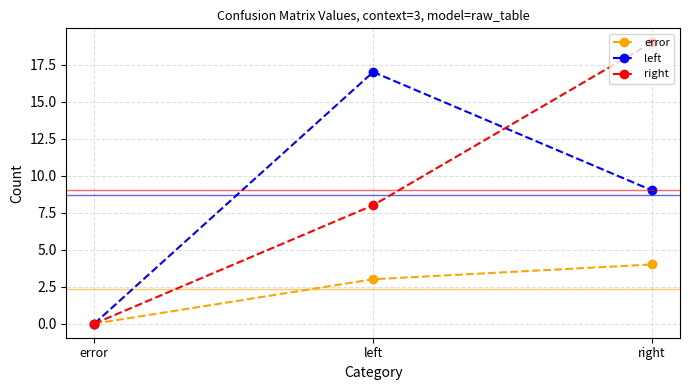

What is the average value of the left series?

9